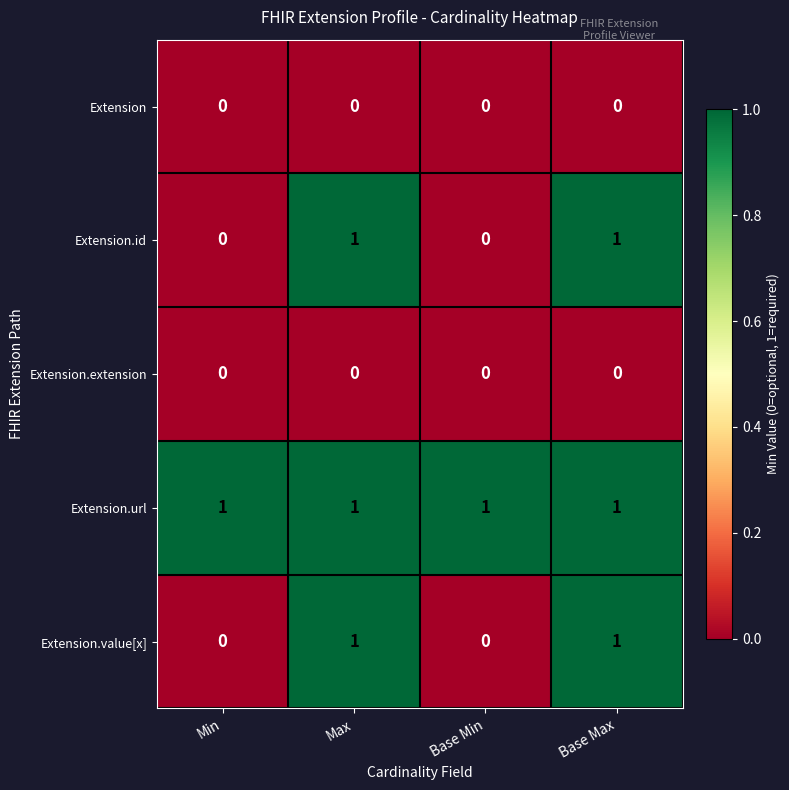

How many categories are shown in the chart?

4